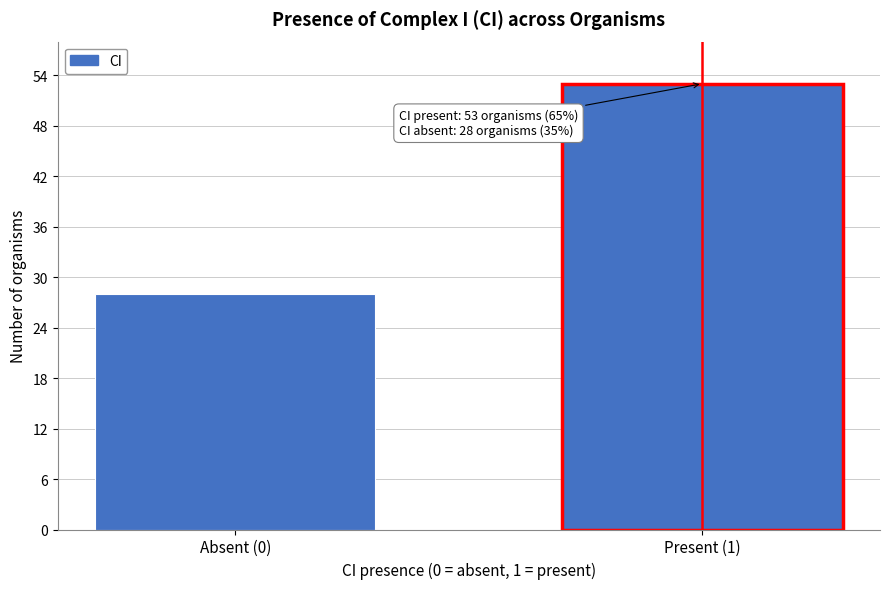

Reading left to right, list all the values displayed in this chart.

Absent (0)=28	Present (1)=53